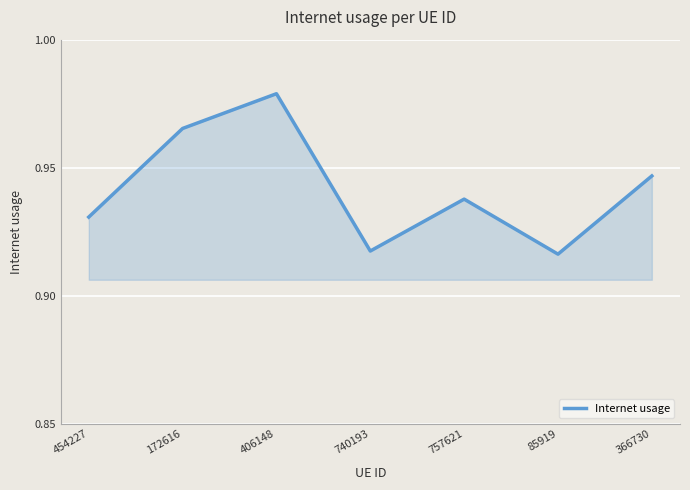

Which category has the highest value across all series?

406148